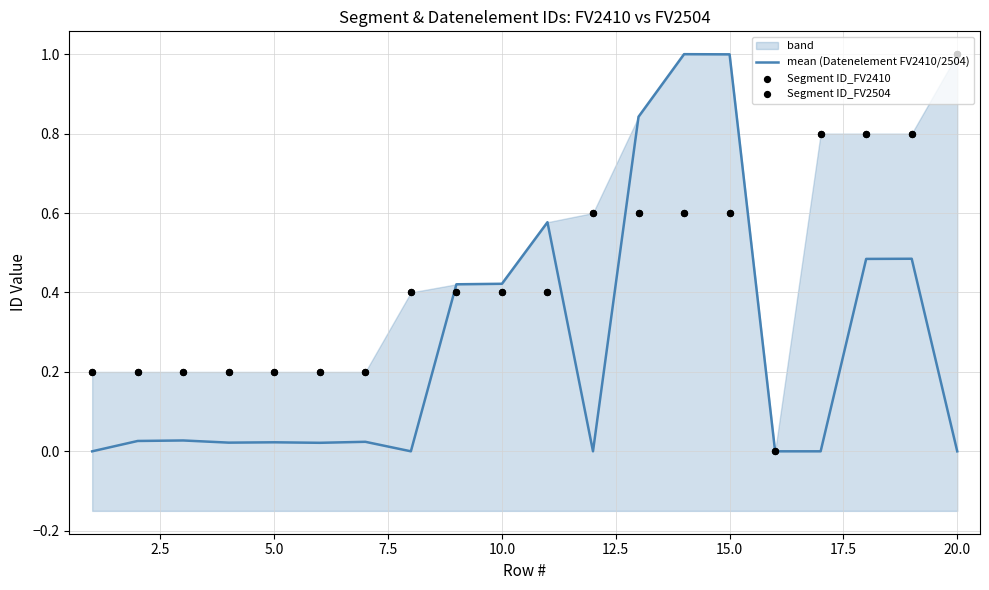

The value of mean (Datenelement FV2410/2504) at 20.0 is 0.6. True or false?

False